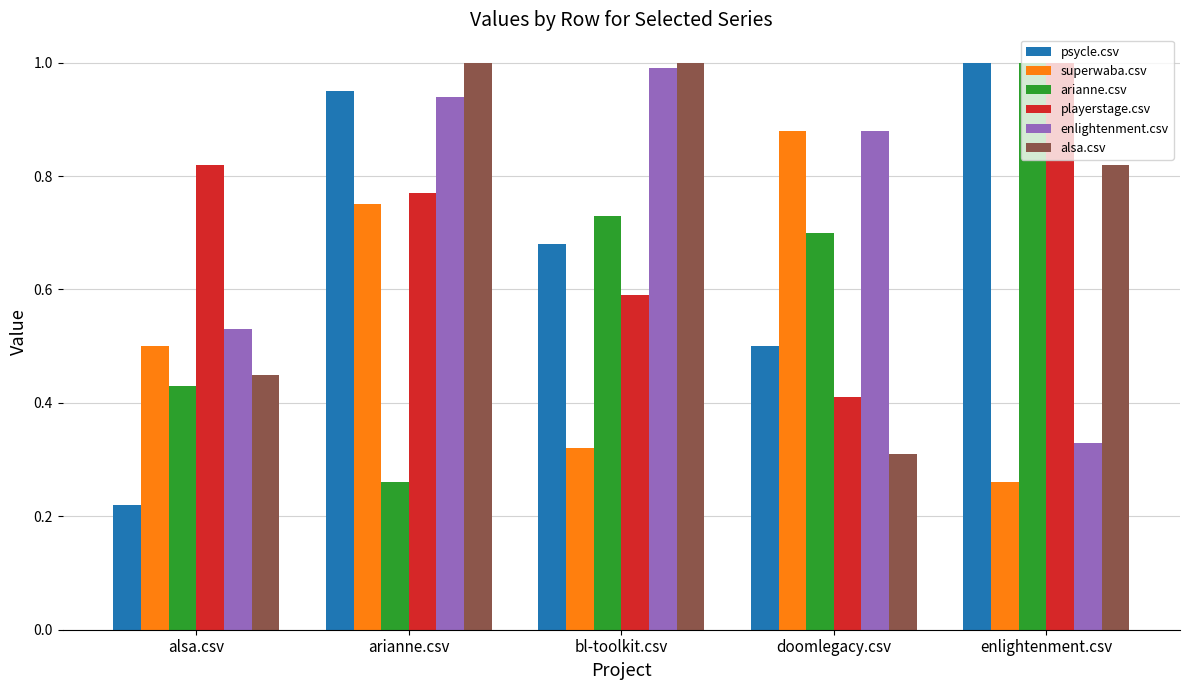

True or false: playerstage.csv has a value of 1.6 at enlightenment.csv.

False